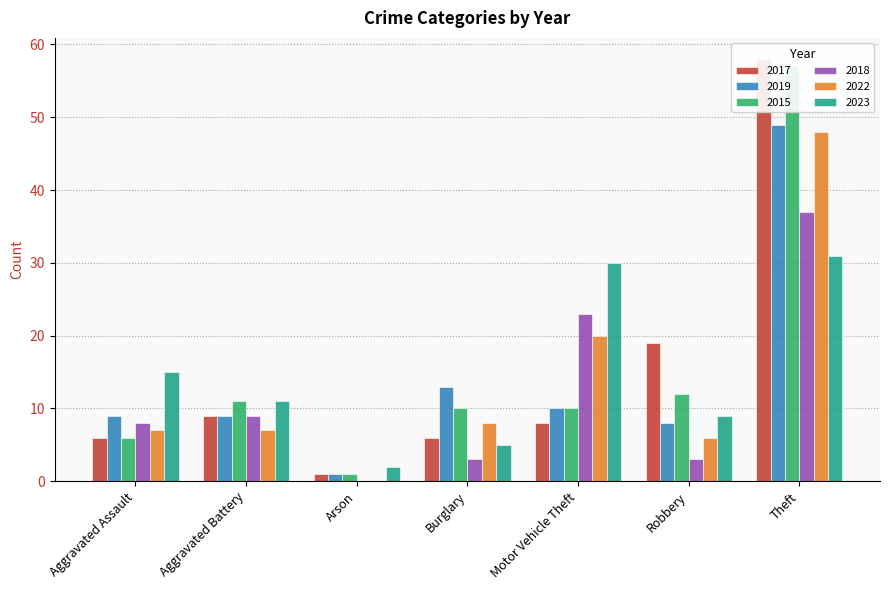

At how many categories does at least one series exceed 44?

1